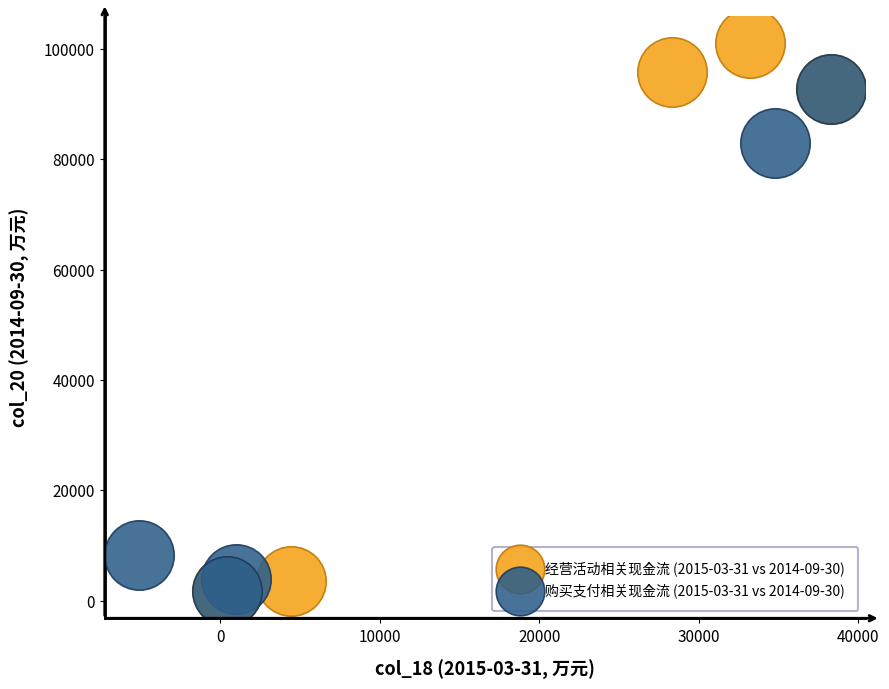

Which series has the widest spread of Y values?

经营活动相关现金流 (2015-03-31 vs 2014-09-30)